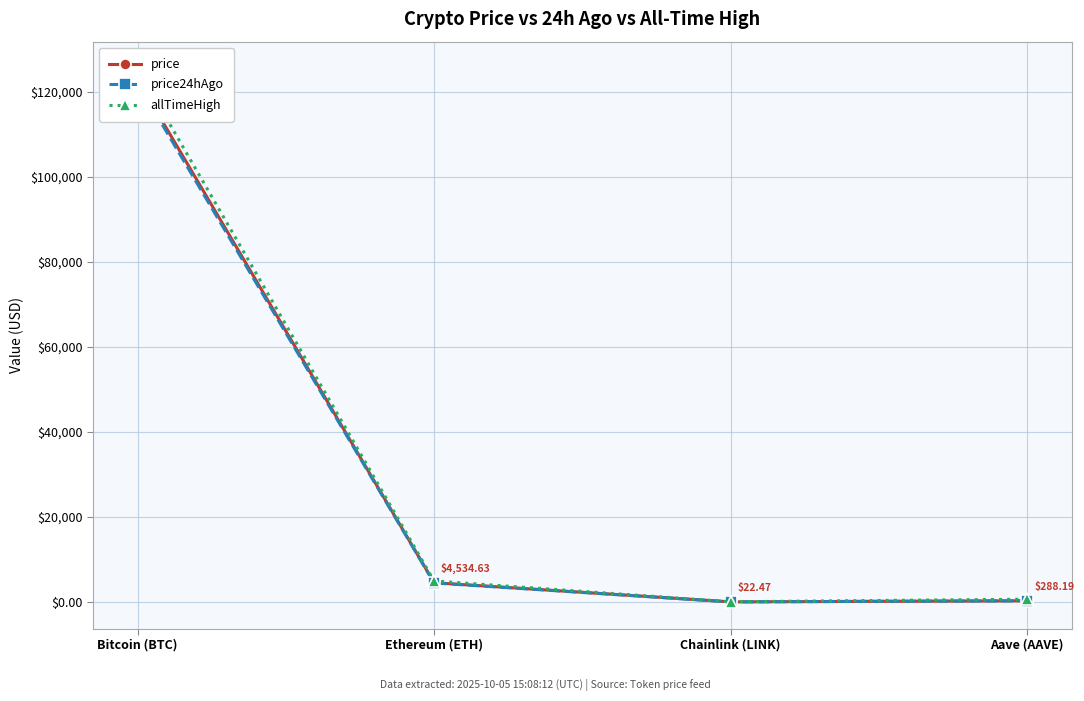

What is the difference between the highest and lowest values at Chainlink (LINK)?

30.7